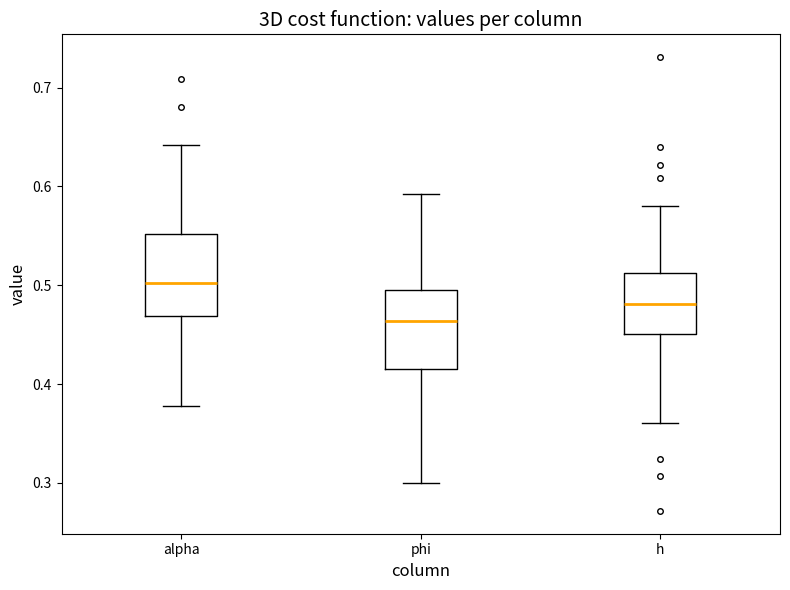

Reading left to right, read every box against the y-axis: the position of its median line, the range the box covers, and the ends of its whiskers. The values are not printed on the chart, so give them approximately, as read against the axis.

alpha: median 0.50, box 0.47 to 0.55, whiskers 0.38 to 0.64
phi: median 0.46, box 0.42 to 0.49, whiskers 0.30 to 0.59
h: median 0.48, box 0.45 to 0.51, whiskers 0.36 to 0.58